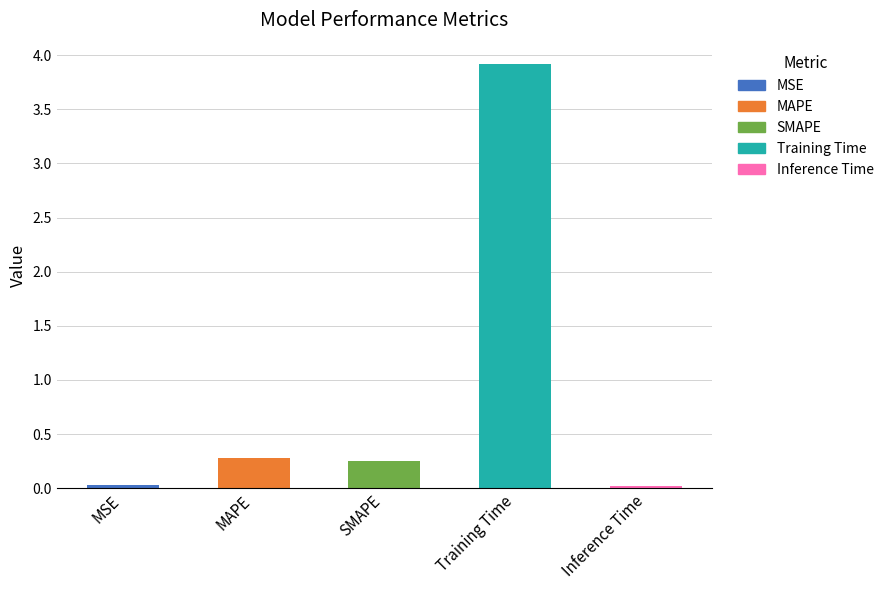

What is the maximum value shown in the chart?

3.9